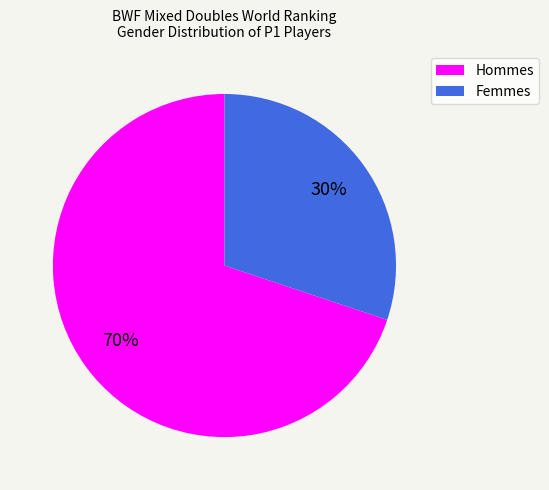

To the nearest percent, what is the average slice percentage?

50%